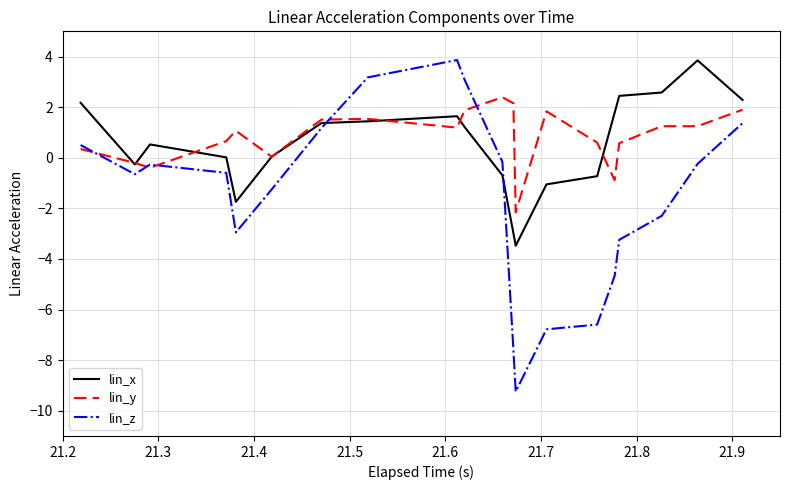

Which series has the largest total across all categories?

lin_y